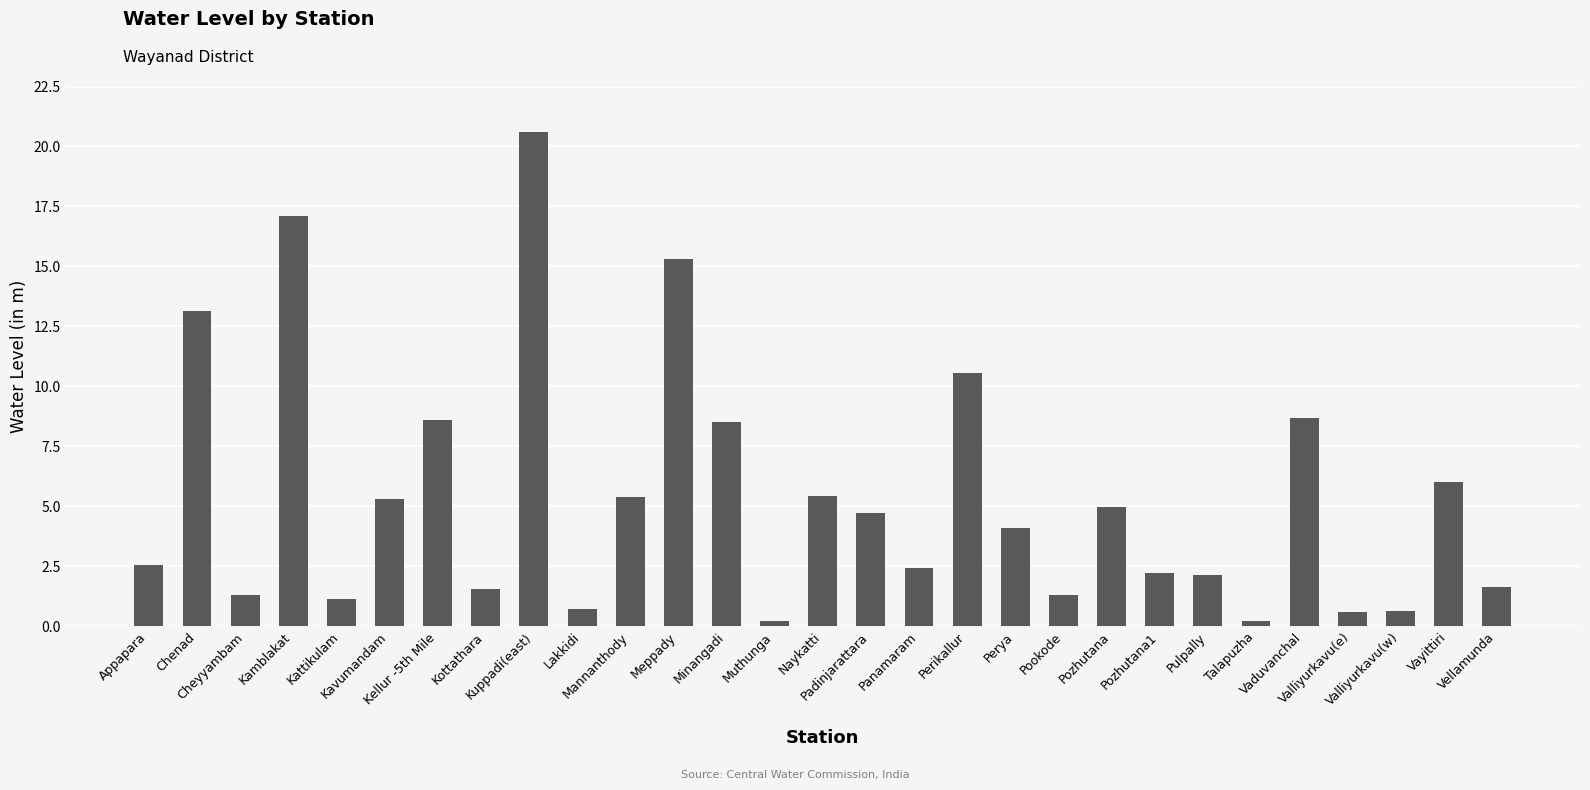

How many values exceed 4?

15